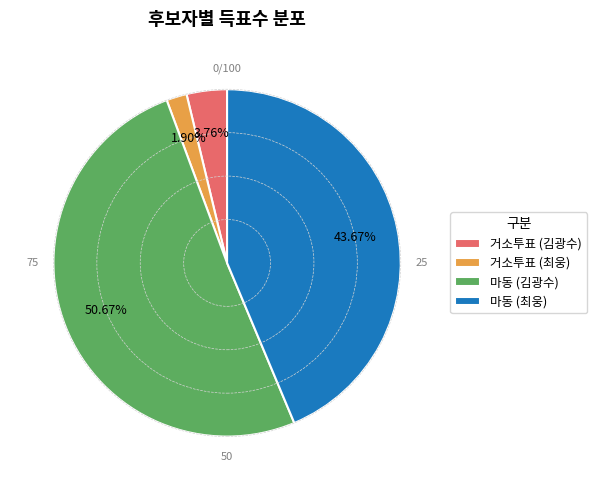

Do 마동 (최웅) and 마동 (김광수) together represent more than half of the pie?

Yes